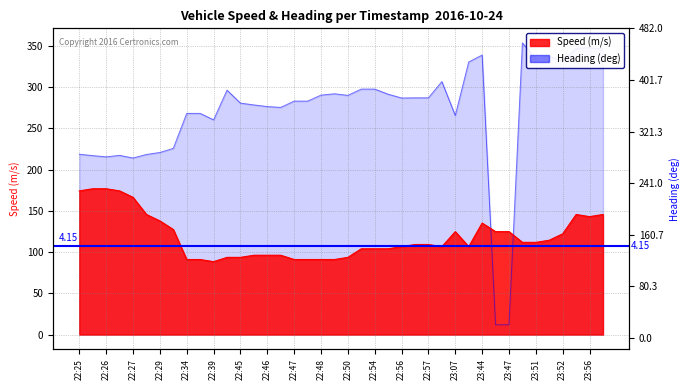

How many lines are shown in the chart?

2